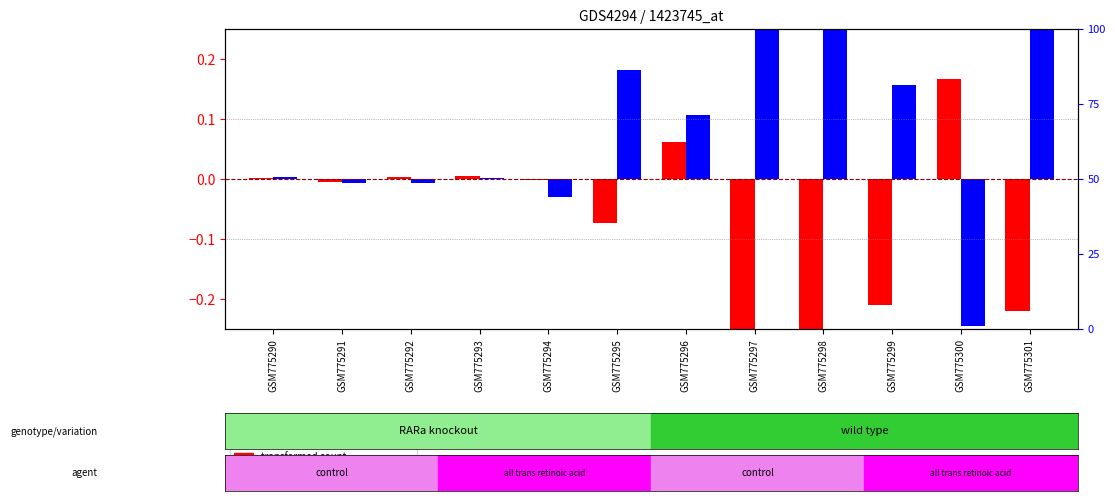

What are all the series names shown in the legend?

transformed count, percentile rank within the sample